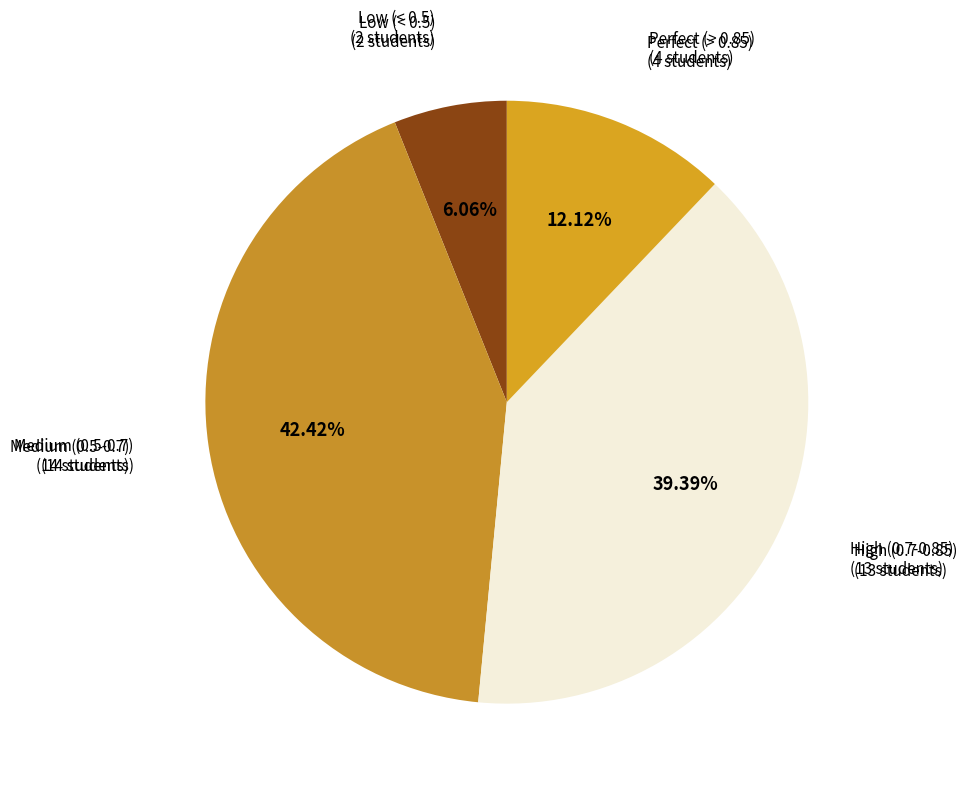

How many segments does this pie chart have?

4